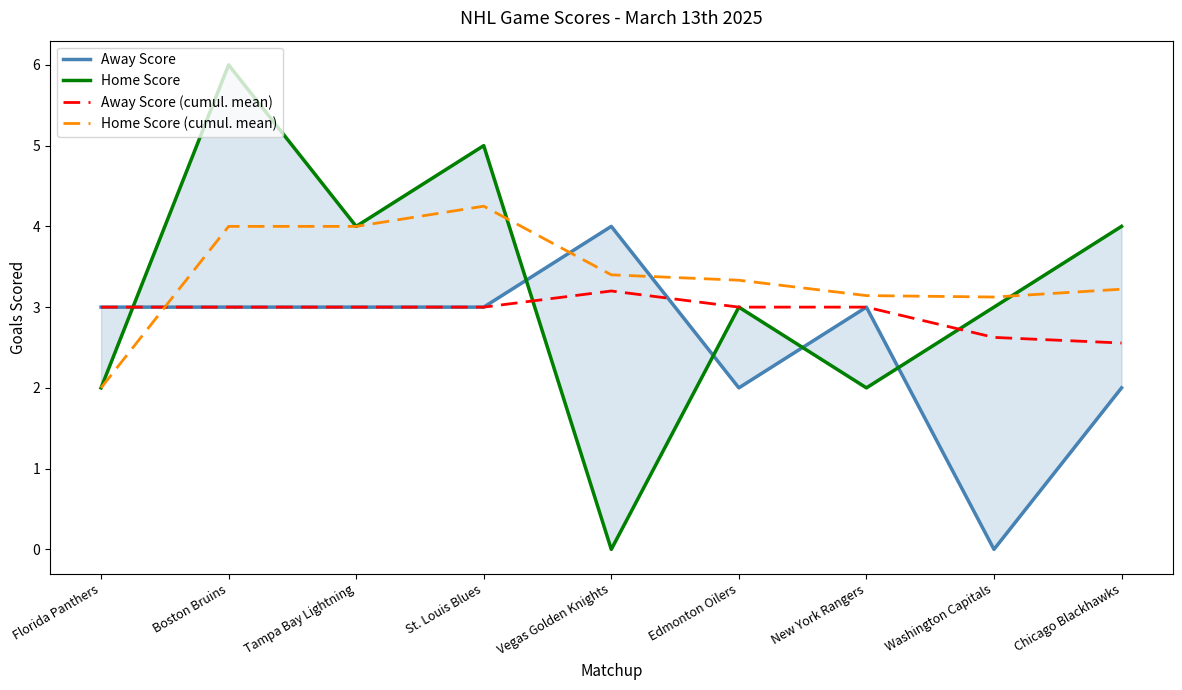

Which series ends up on top after the final intersection of Away Score (cumul. mean) and Away Score?

Away Score (cumul. mean)